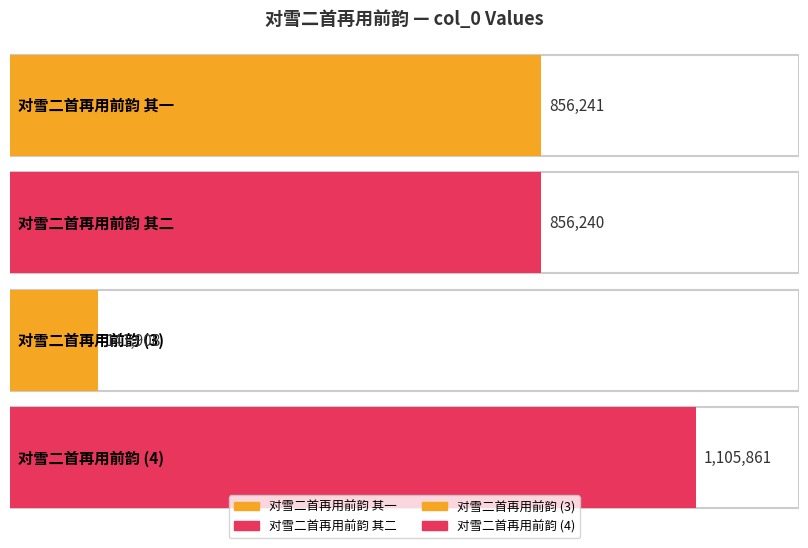

What is the value of the 1st bar from the left?

856241